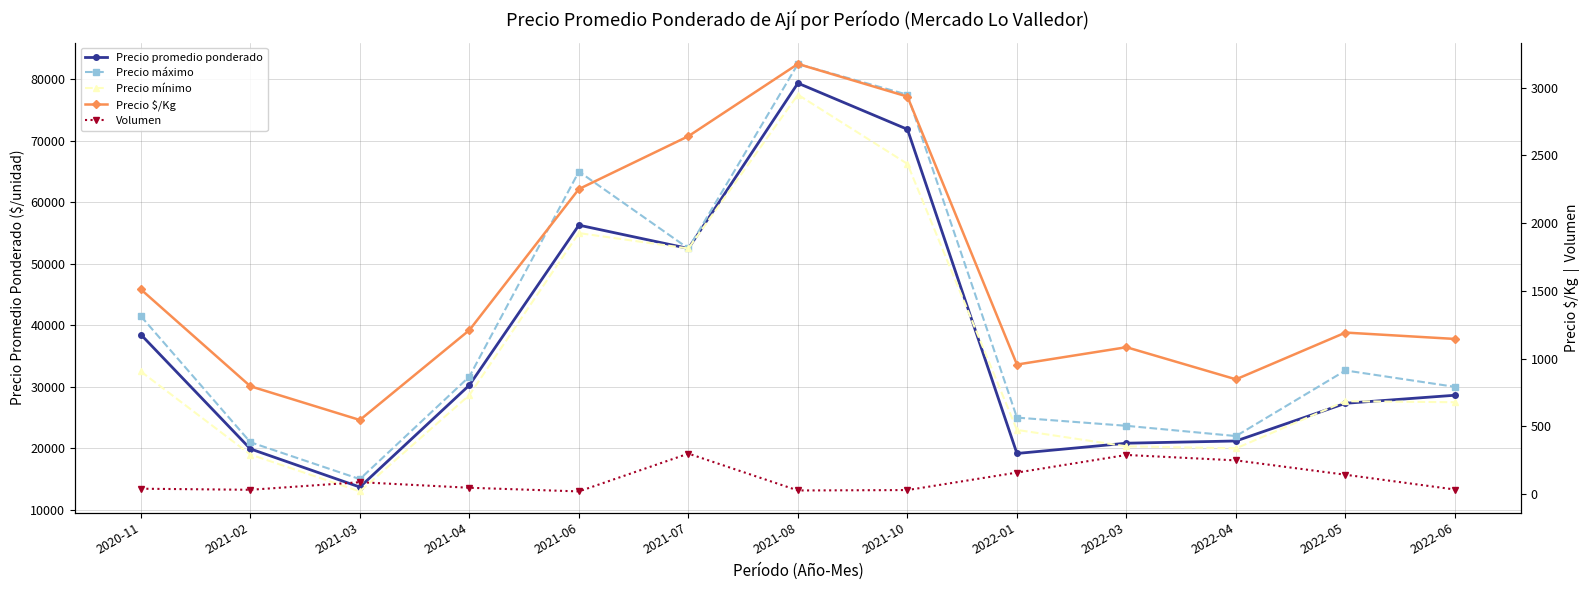

At which category is the sum across all series the highest?

2021-08